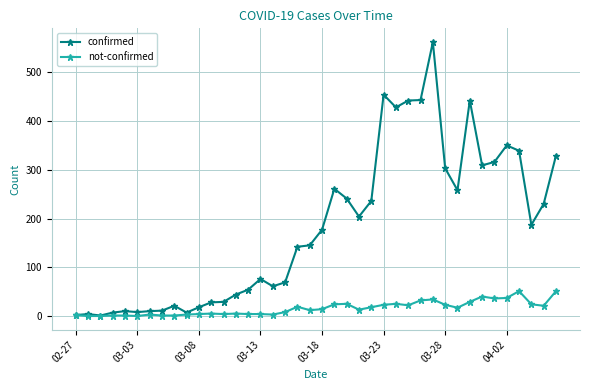

True or false: confirmed has more than 0 interior local peaks.

True